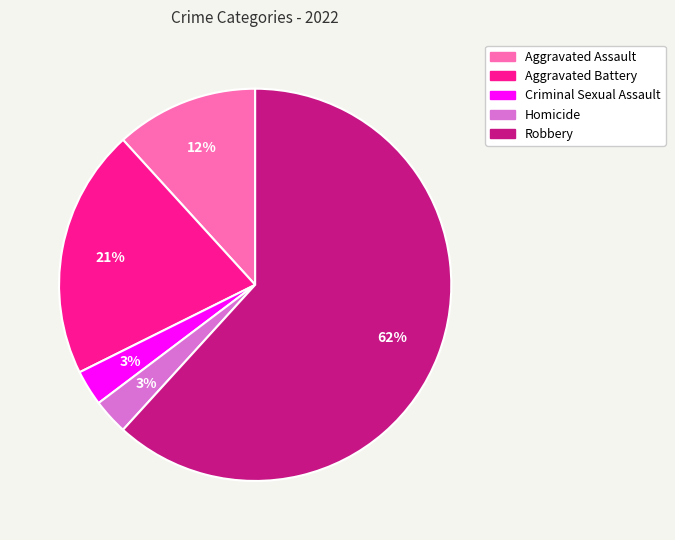

Is the sum of Aggravated Assault and Homicide greater than half?

No